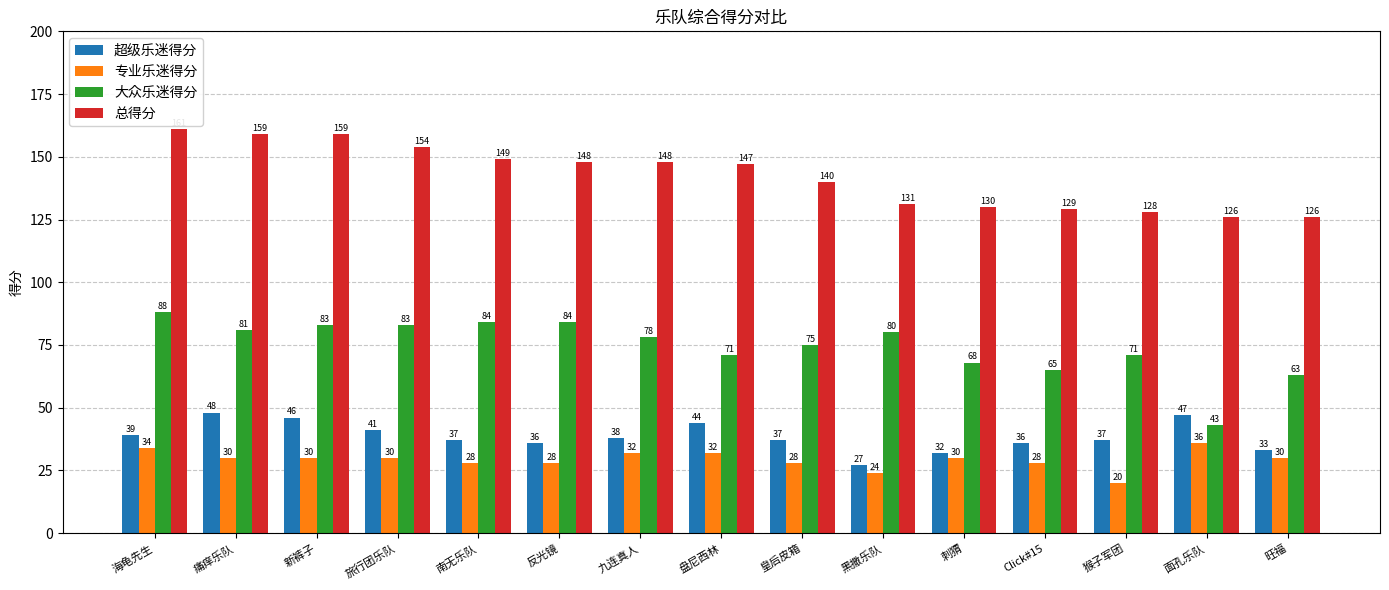

Count the number of data series in this chart.

4